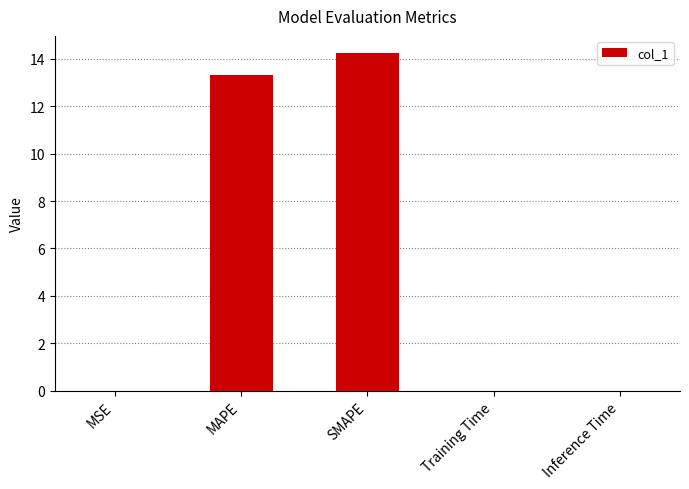

What is the sum of all values?

27.6